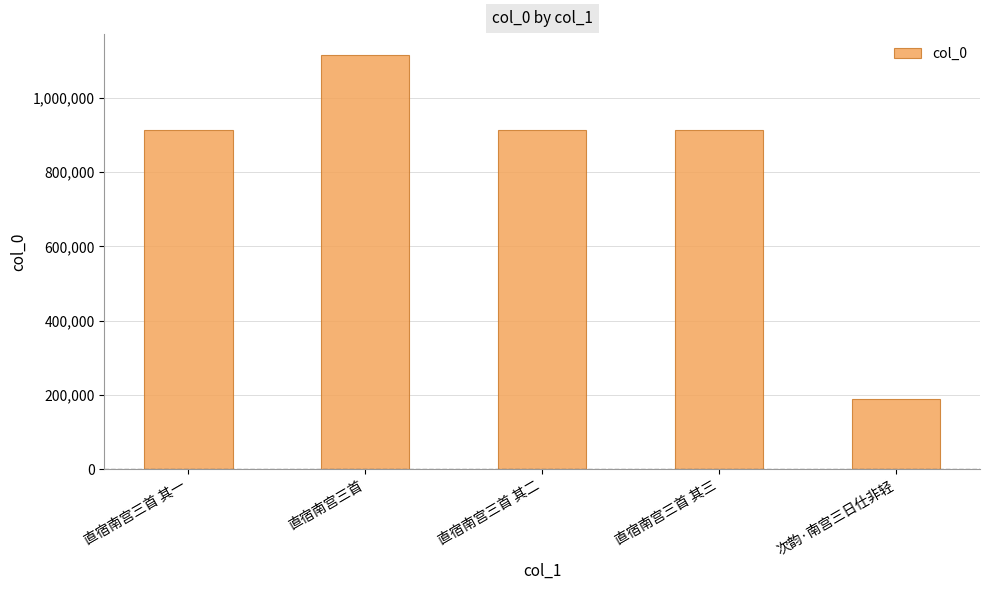

Is it true that the value at 直宿南宫三首 其一 is 912948?

True